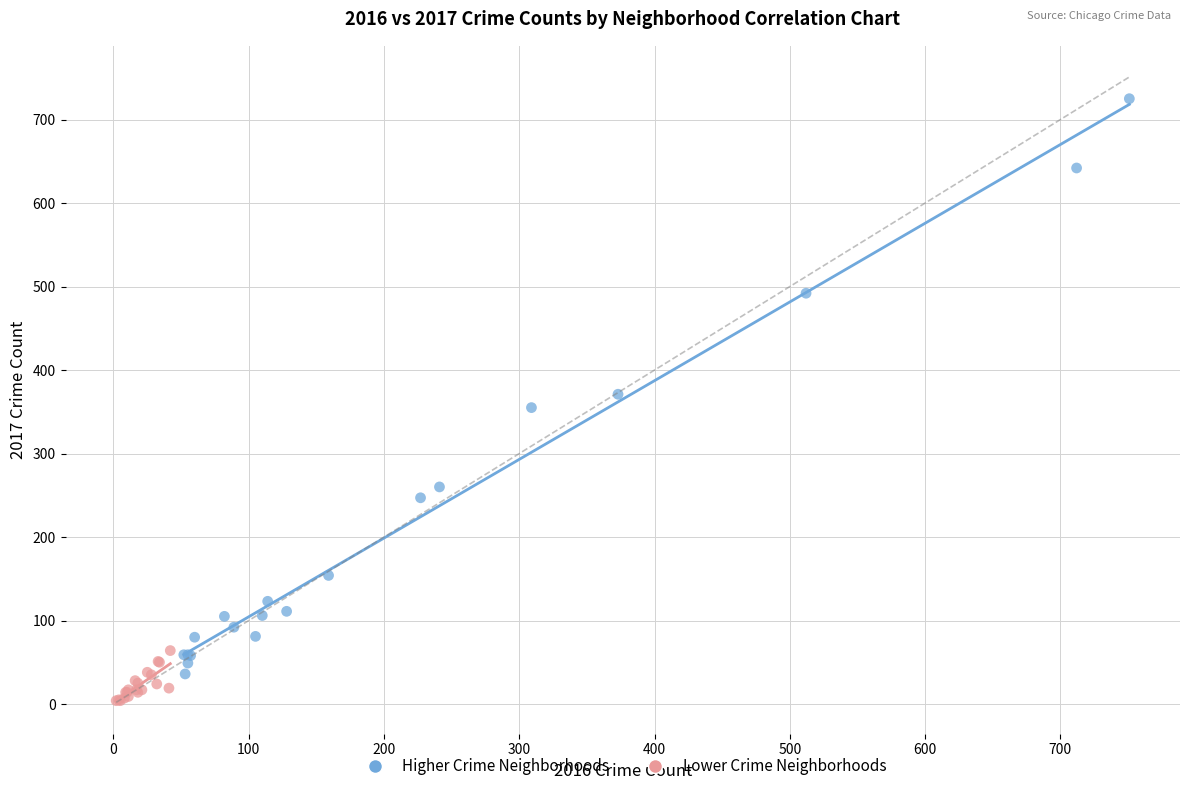

Which series contains the highest Y value?

Higher Crime Neighborhoods